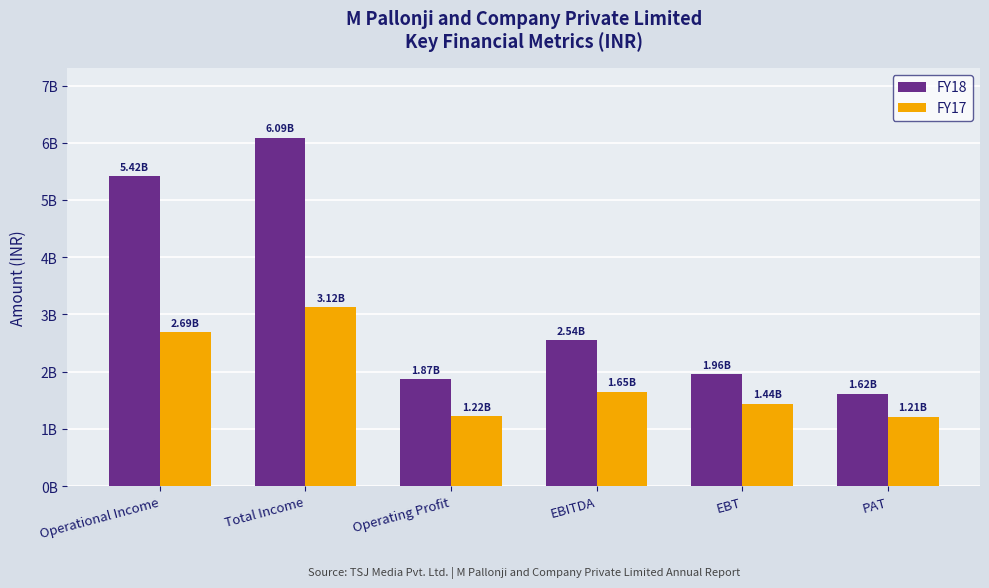

Does the chart contain stacked bars?

No